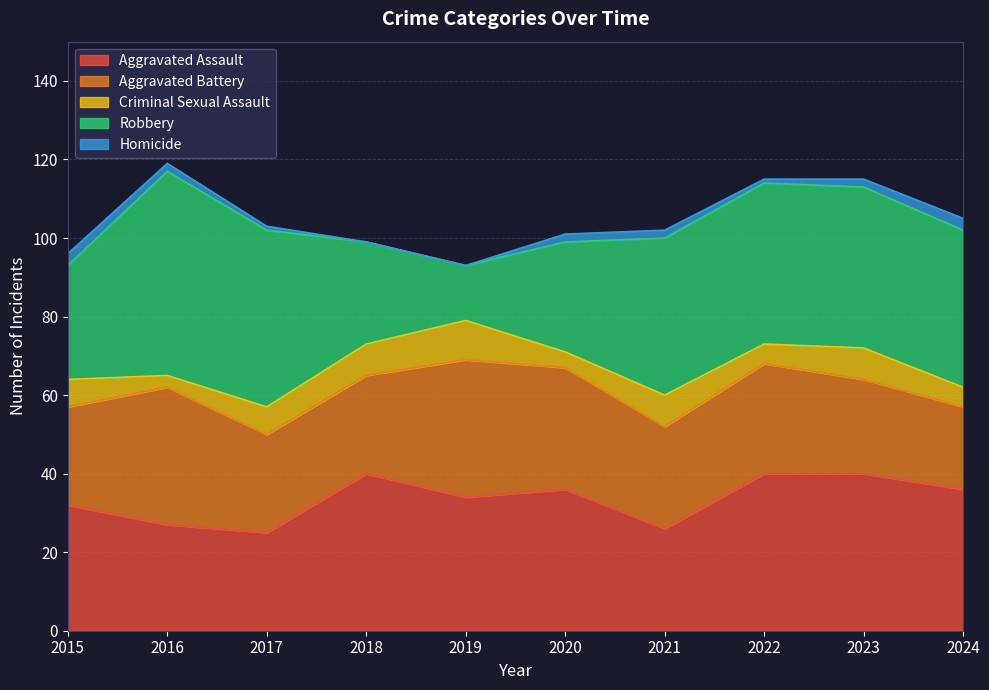

What is the total value across all series at 2016?

119